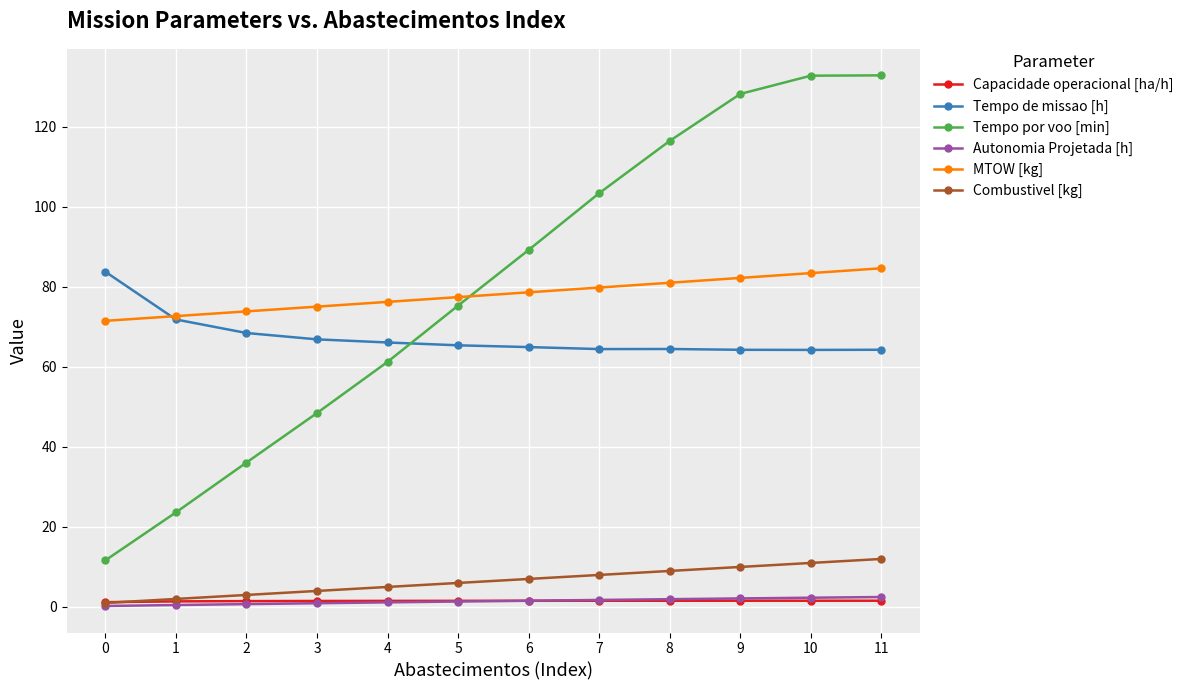

What is the value of the Capacidade operacional [ha/h] point at the 3rd from the left?

1.5